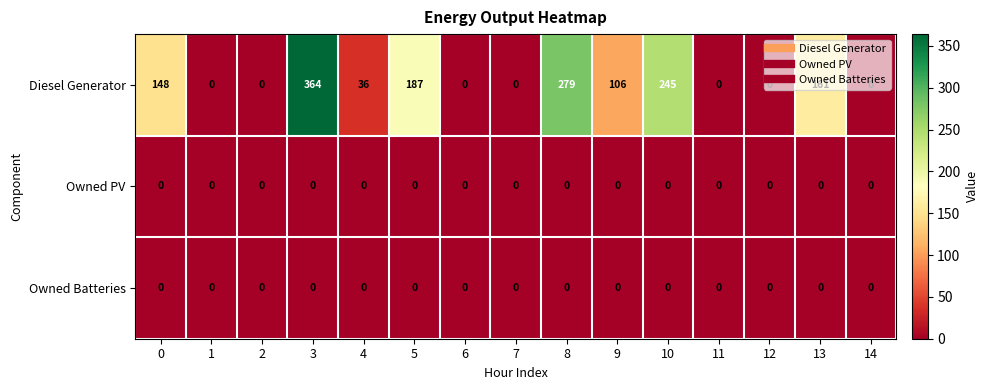

At how many categories does at least one series exceed 178?

4